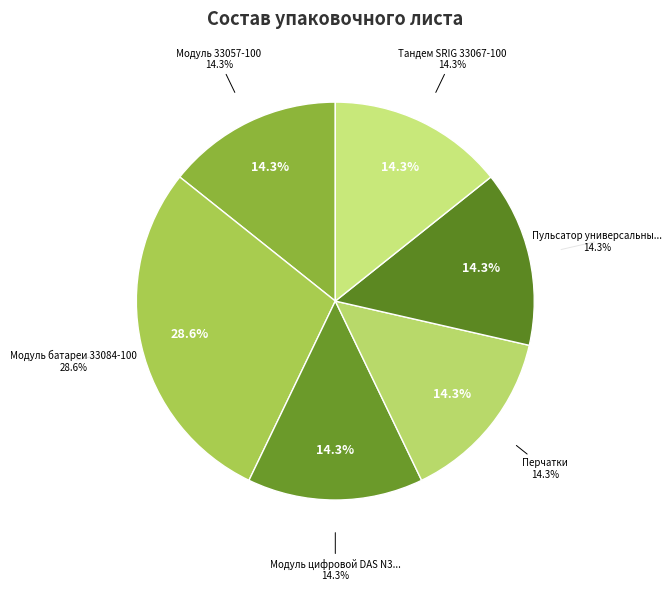

Which category has the biggest portion of the pie?

Модуль батареи 33084-100